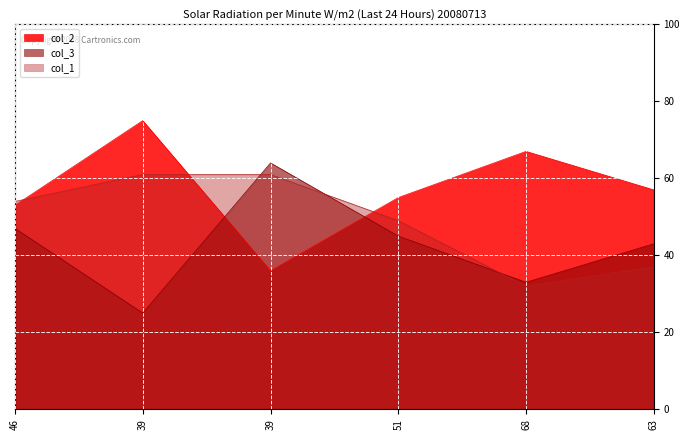

Reading left to right, transcribe all the data shown in this chart.

col_2: 53	75	36	55	67	57
col_3: 47	25	64	45	33	43
col_1: 54	61	61	49	32	37